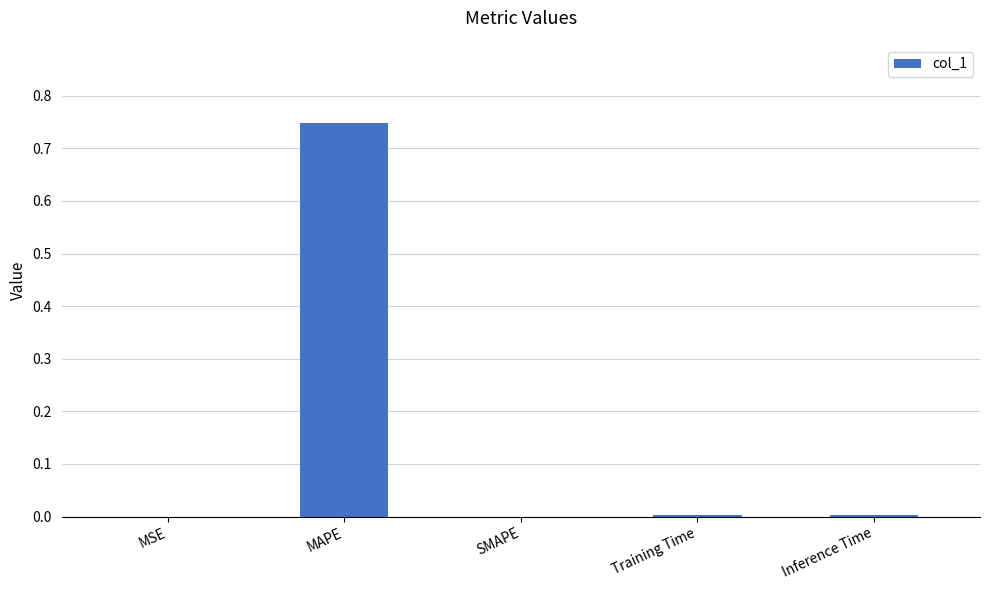

What is the average value?

0.2